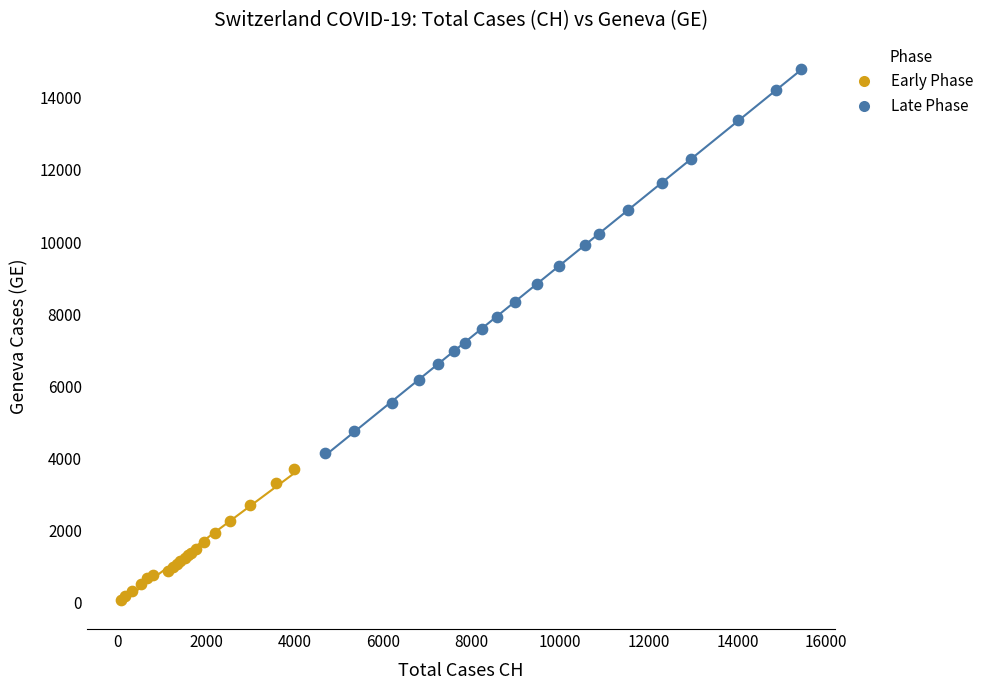

Which series reaches the minimum Y coordinate?

Early Phase